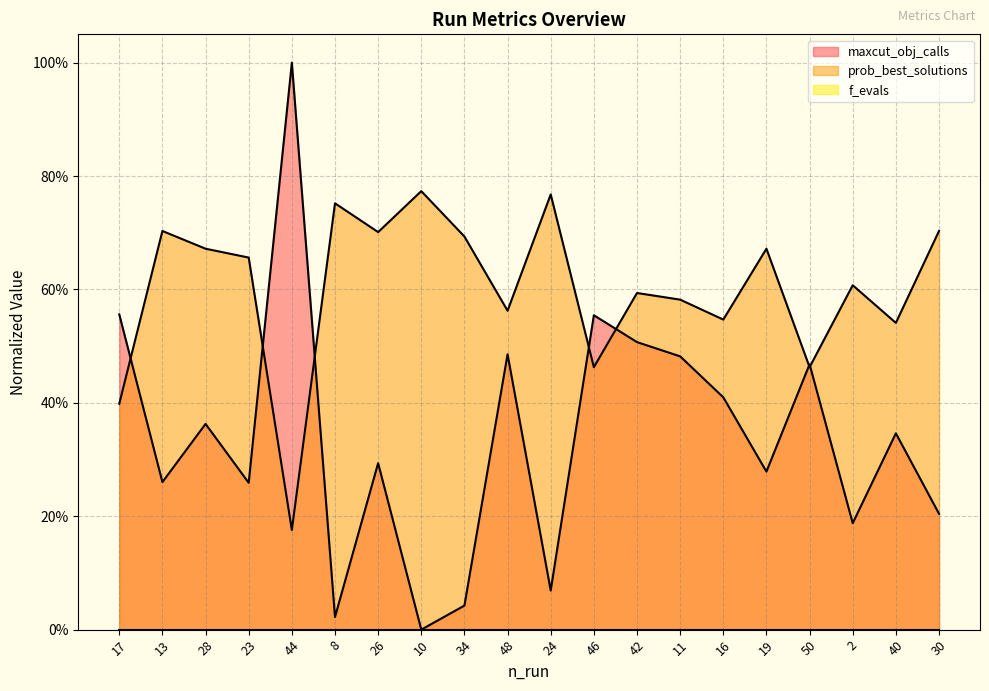

What is the total value across all series at 30?

0.9